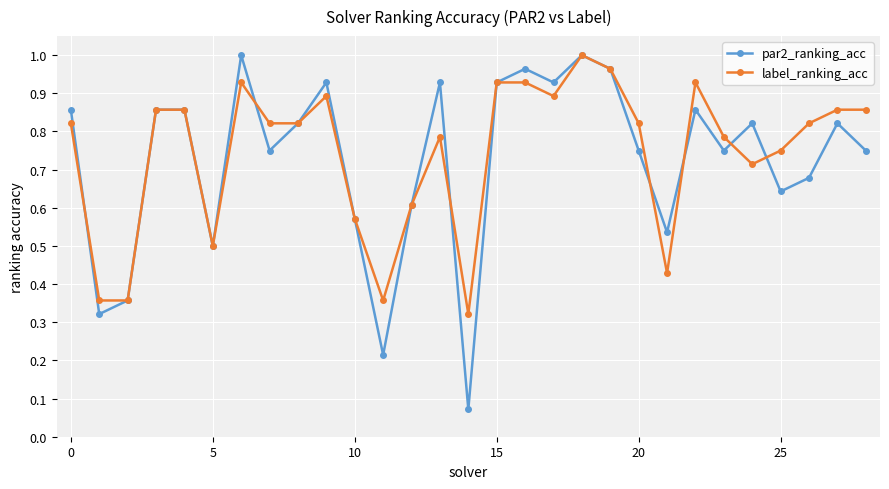

Which series has the largest range (max minus min)?

par2_ranking_acc